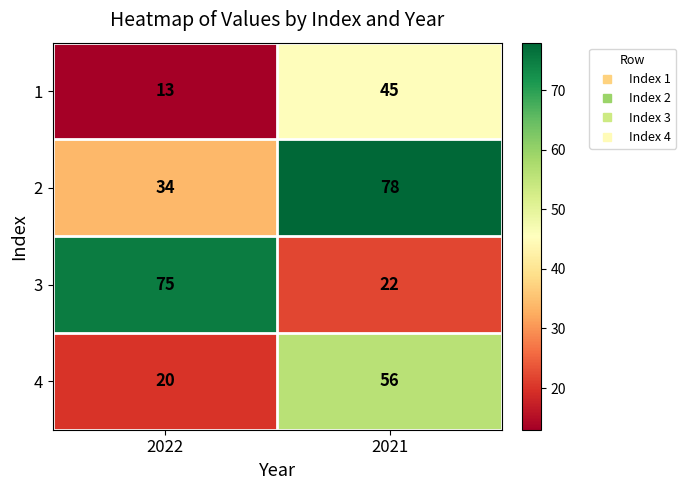

List the series in order of their peak value, highest first.

2, 3, 4, 1